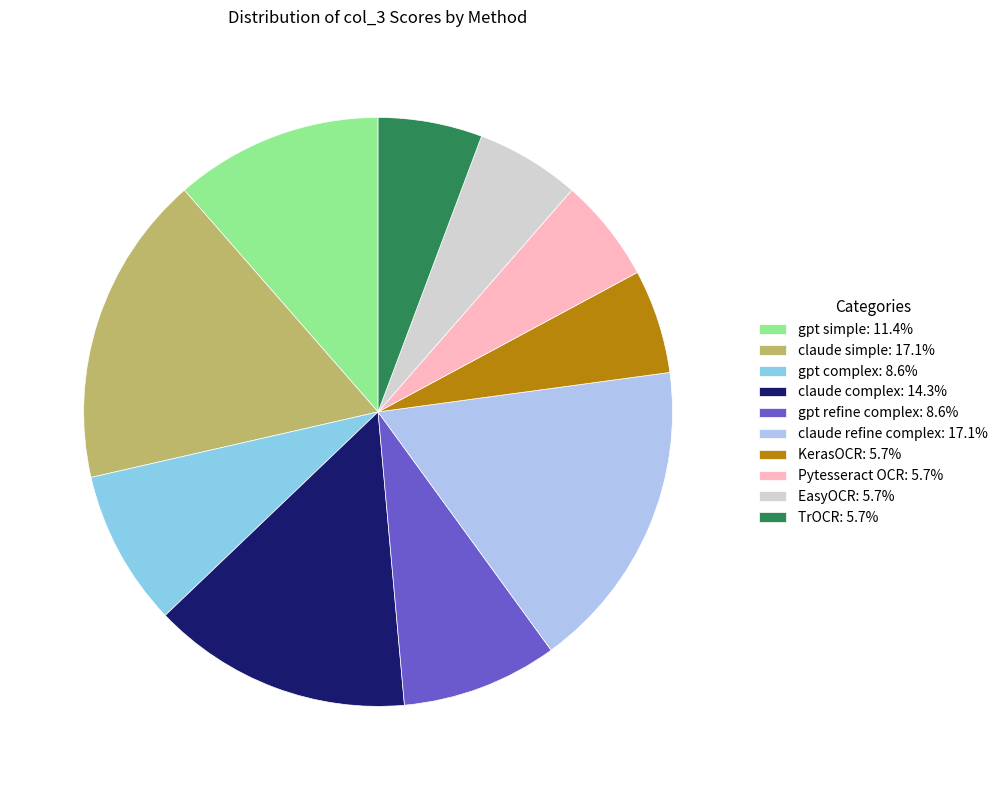

Count the number of slices in the pie.

10